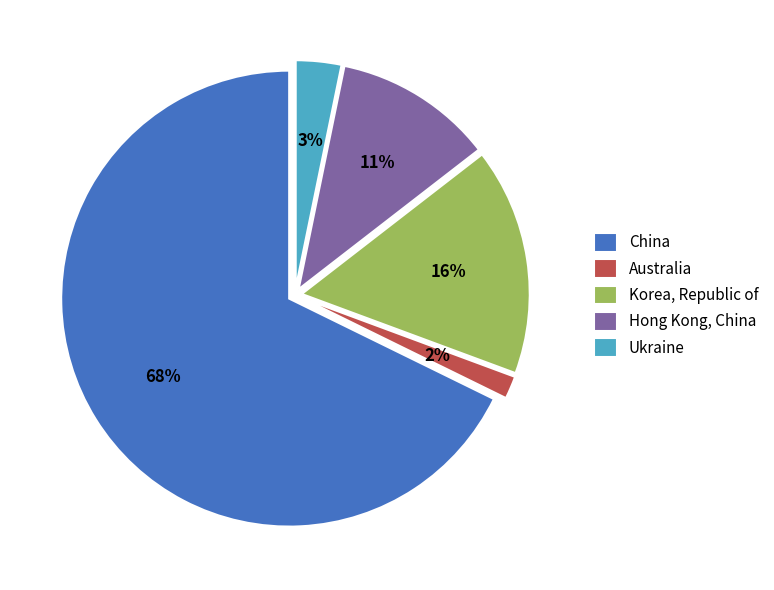

To the nearest percent, what portion does Ukraine represent?

3%